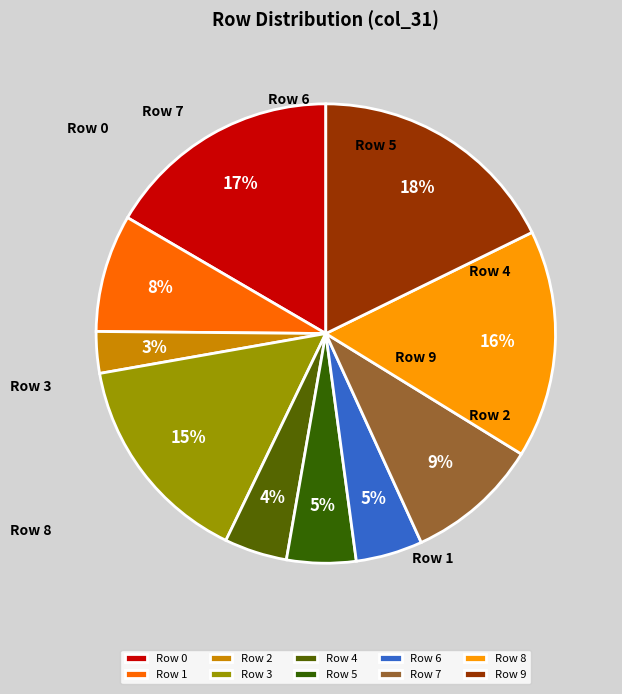

Combined, what portion of the pie is Row 3 and Row 6?

19.8%